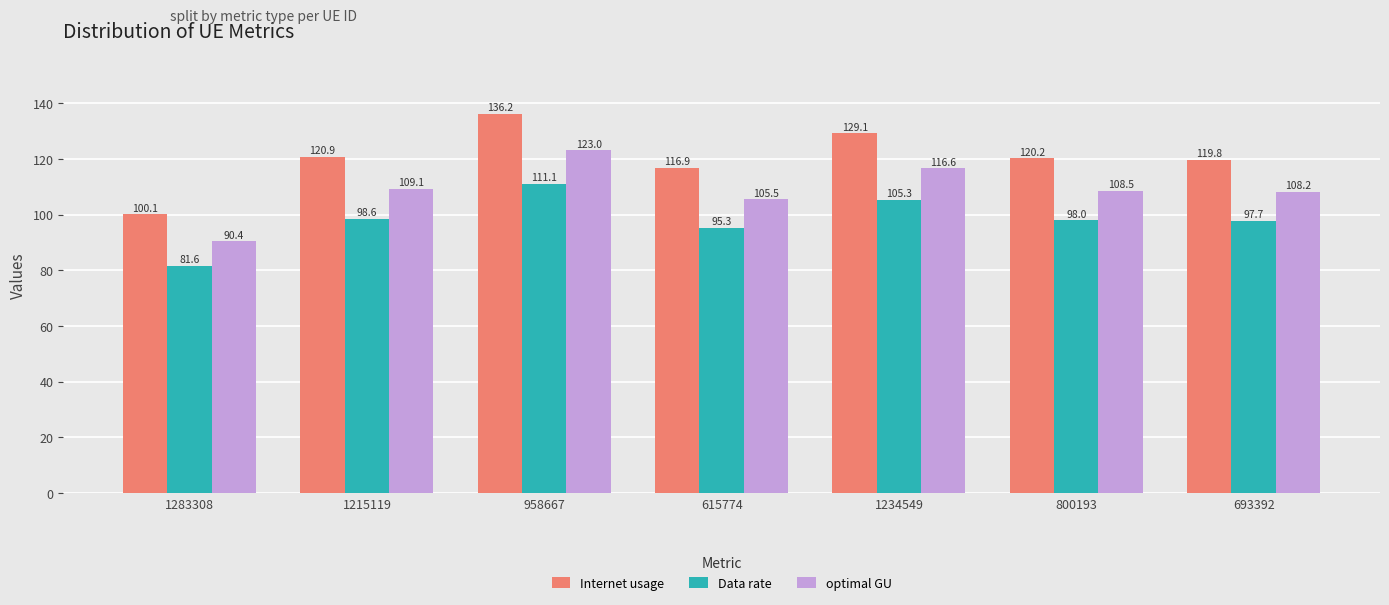

What is the difference between the Internet usage values at 1215119 and 693392?

1.1